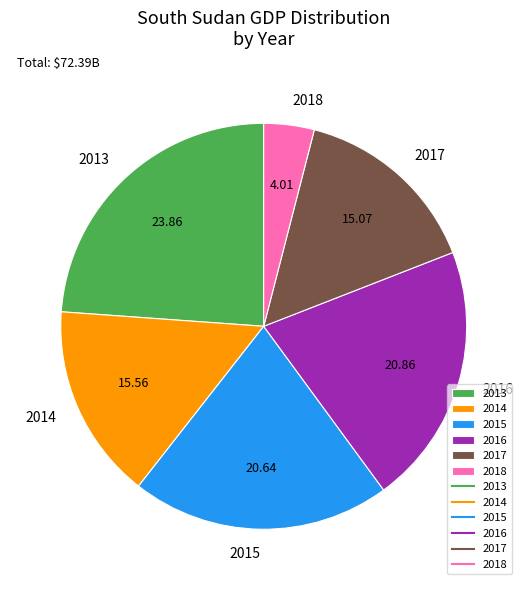

Is 2017 the majority of the pie?

No